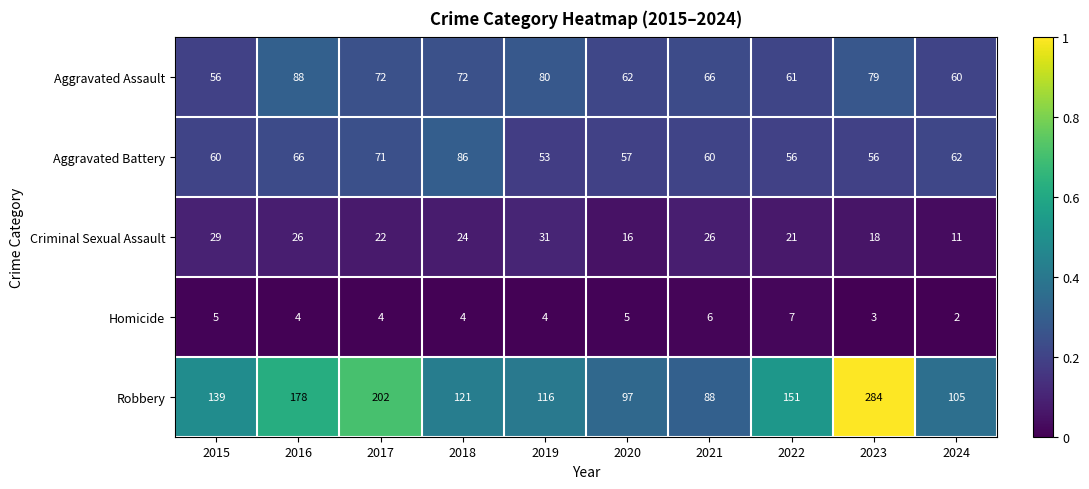

Rank the series at 2017 from lowest to highest value.

Homicide, Criminal Sexual Assault, Aggravated Battery, Aggravated Assault, Robbery